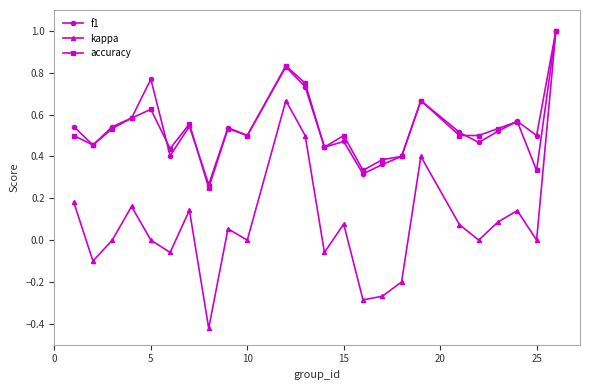

True or false: accuracy has more than 2 points higher than both neighbors.

True